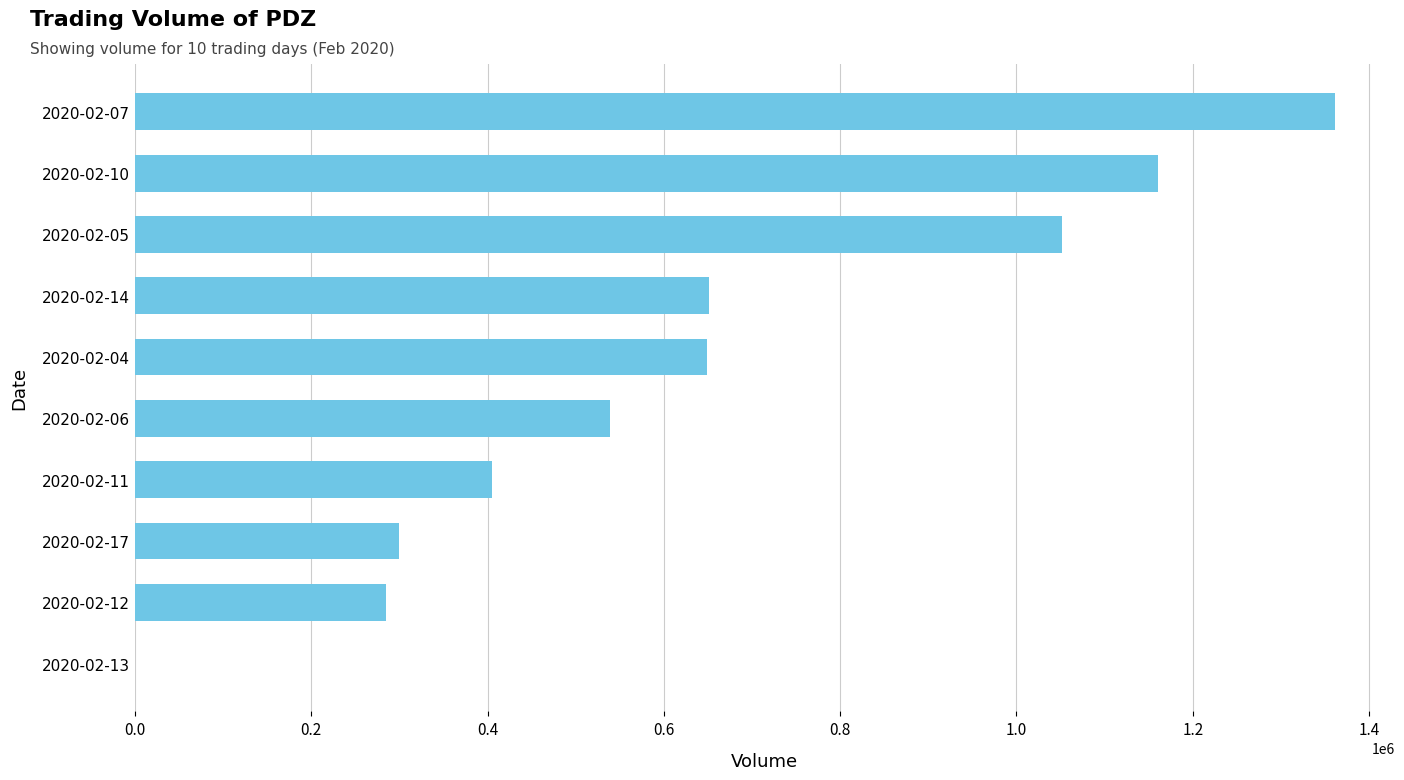

What is the average value?

640250